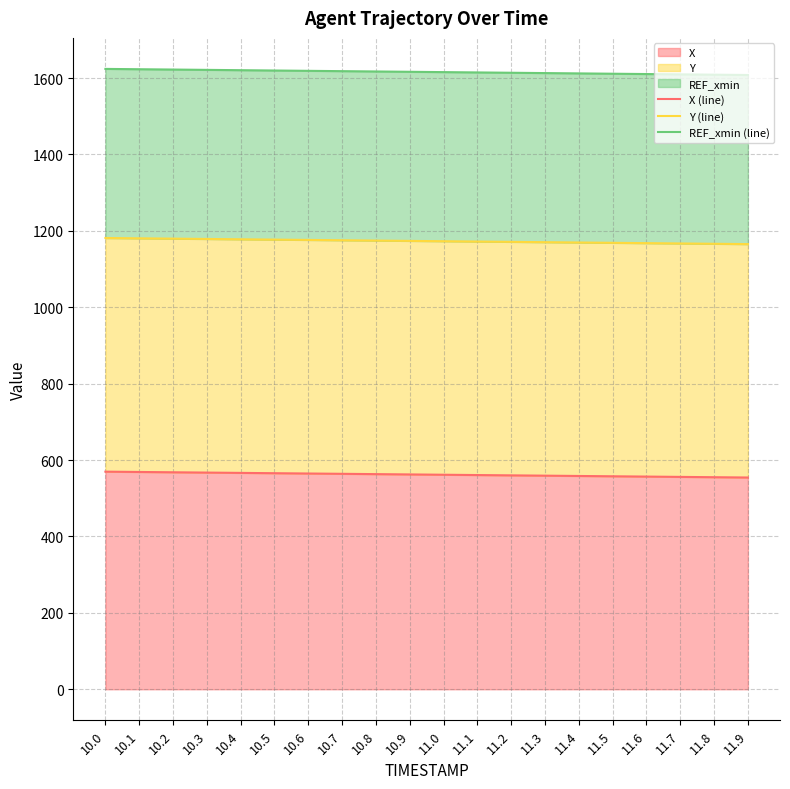

What is the value of the X (line) point at the 9th from the left?

563.2